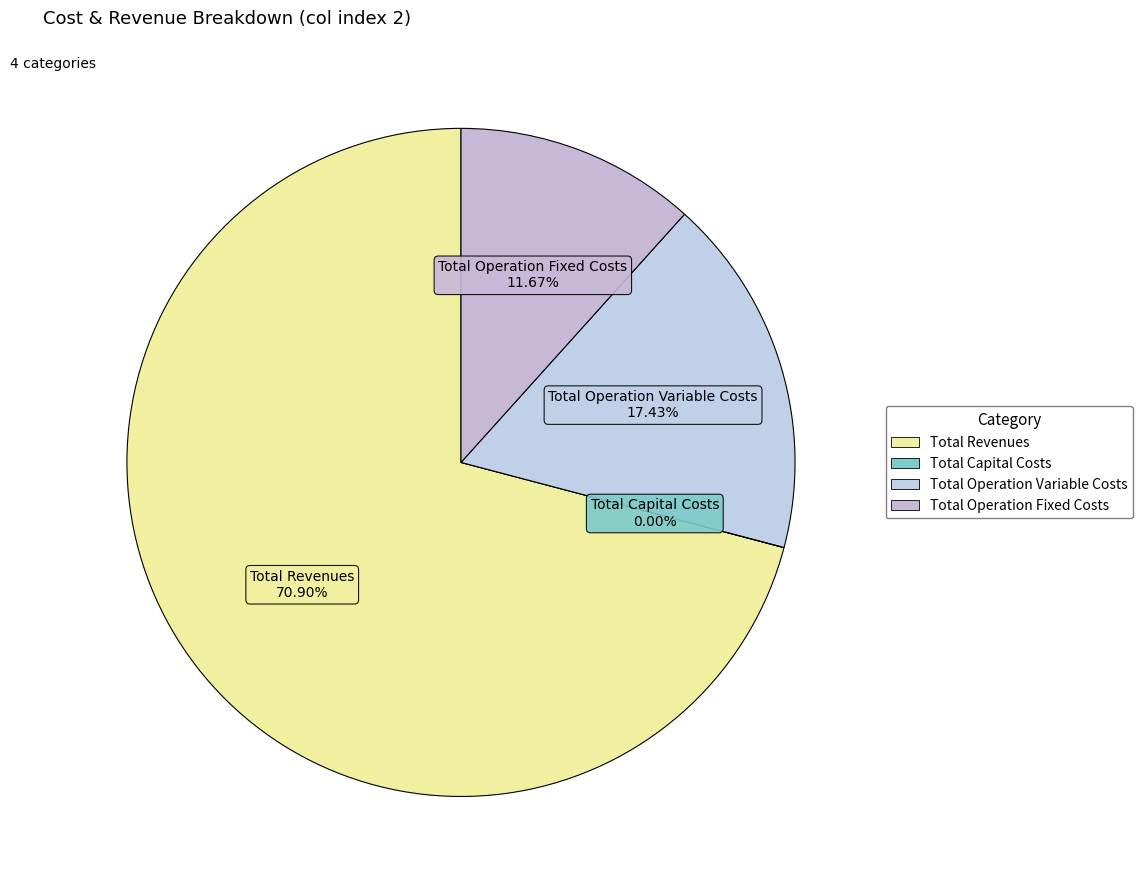

Which has a higher value, Total Revenues or Total Operation Variable Costs?

Total Revenues